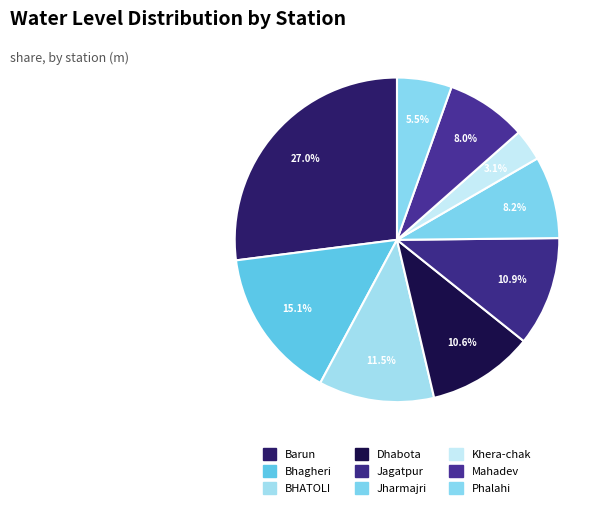

Which slice is the largest?

Barun